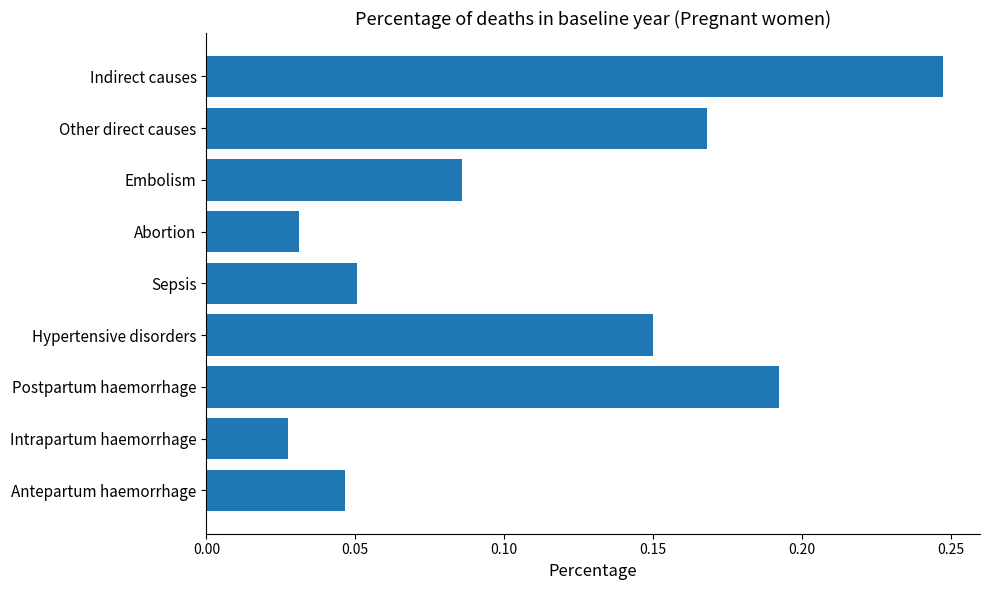

Rank the categories by value from highest to lowest.

Indirect causes, Postpartum haemorrhage, Other direct causes, Hypertensive disorders, Embolism, Sepsis, Antepartum haemorrhage, Abortion, Intrapartum haemorrhage